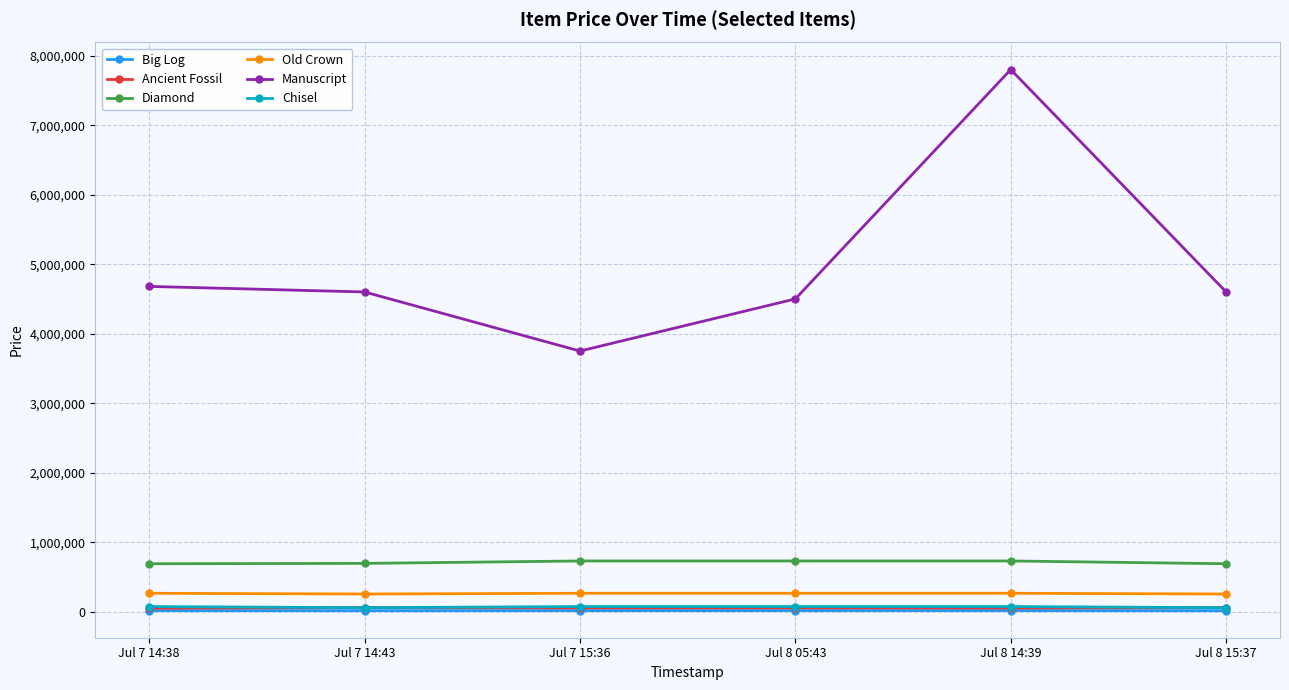

What is the greatest value displayed?

7799800